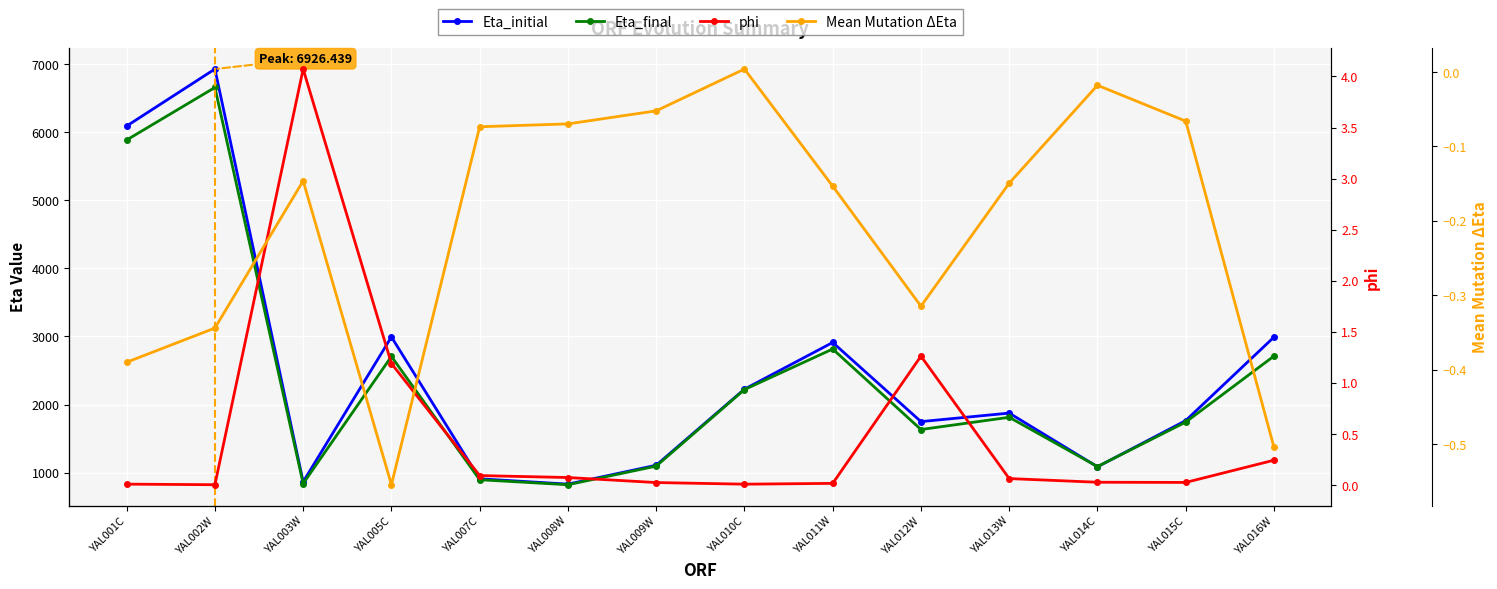

How many values in the Mean Mutation ΔEta series exceed 0?

1